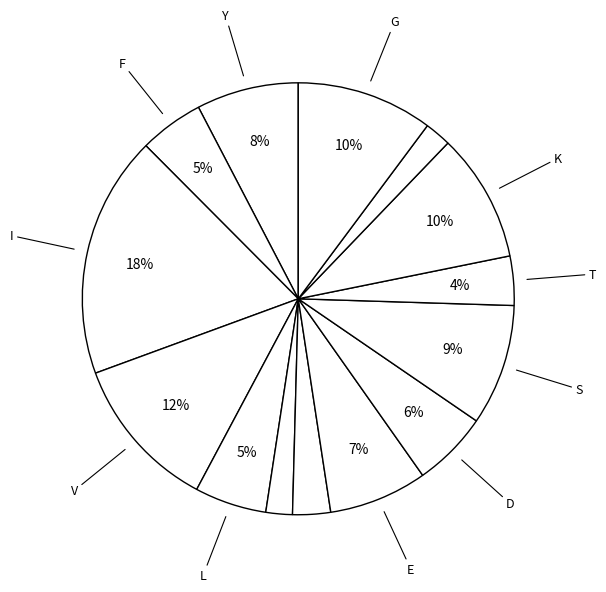

Is there any slice that represents more than half of the pie?

No